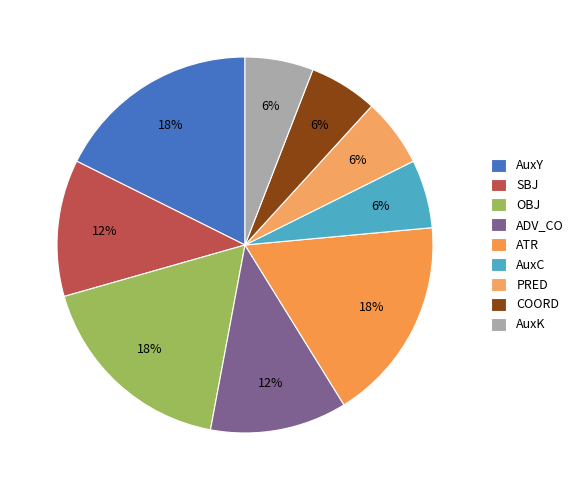

How many segments does this pie chart have?

9